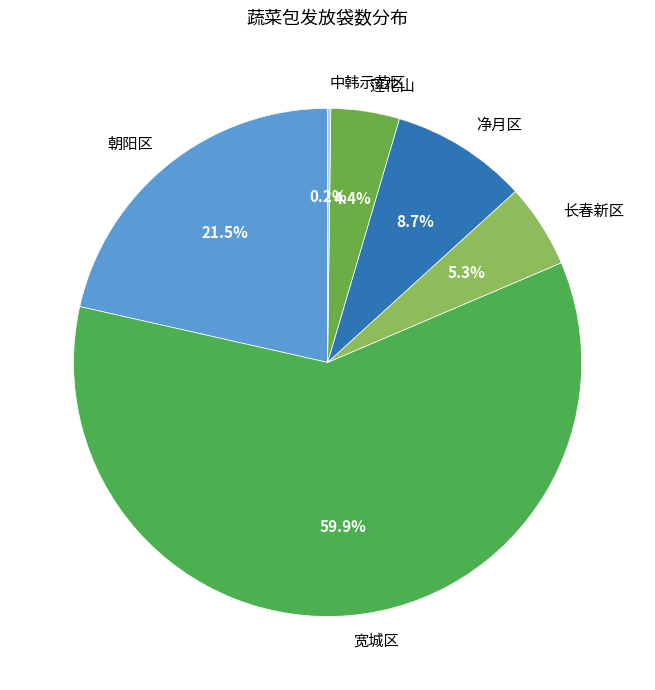

To the nearest percent, what percentage of the pie is 莲花山?

4%